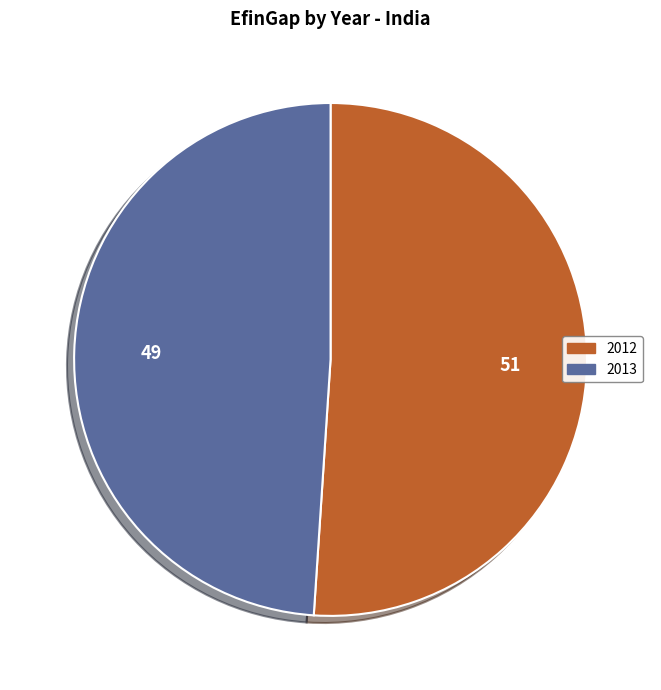

Does any single category account for the majority?

Yes